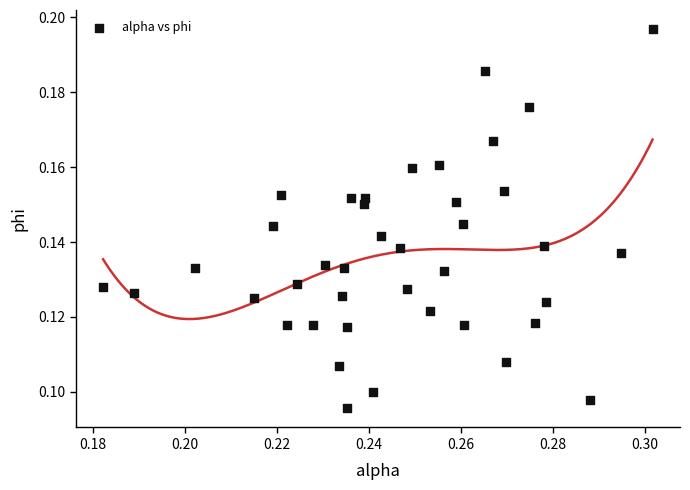

How many points are shown in the scatter plot?

40